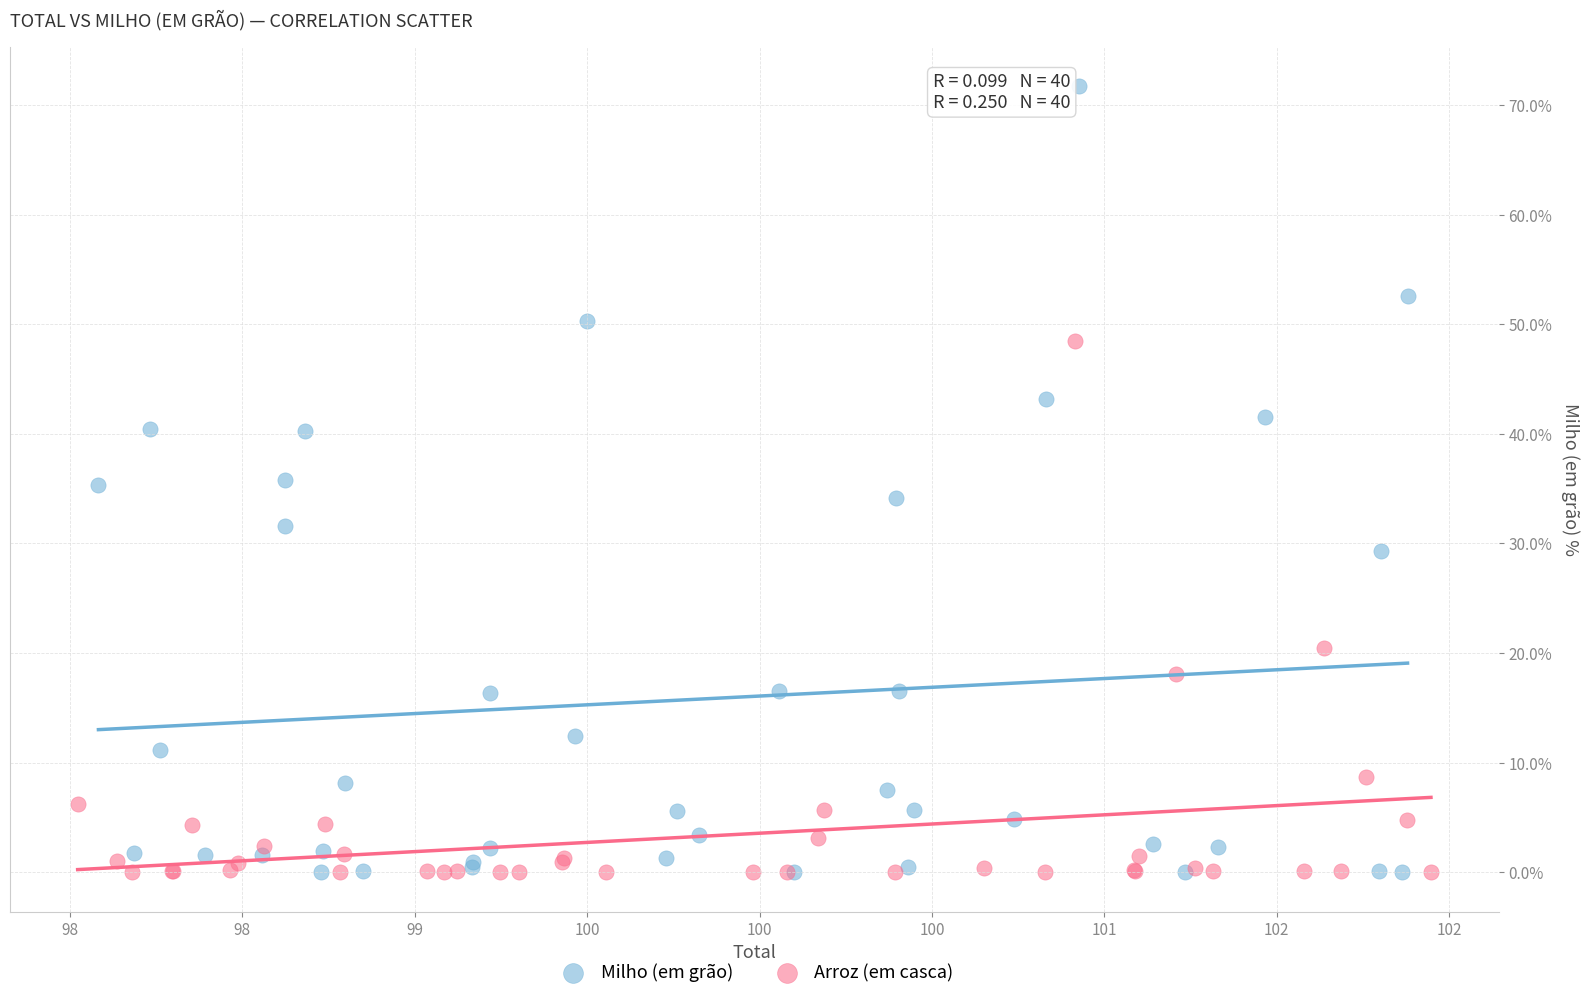

Which series has the widest spread of Y values?

Milho (em grão)